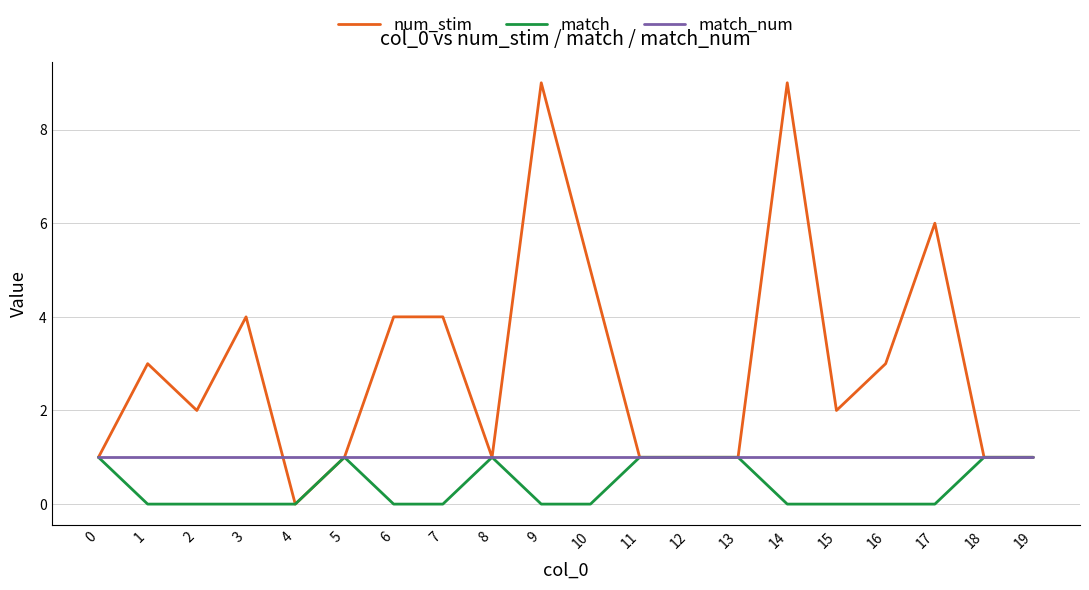

Reading left to right, list all the values displayed in this chart.

num_stim: 0=1	1=3	2=2	3=4	4=0	5=1	6=4	7=4	8=1	9=9	10=5	11=1	12=1	13=1	14=9	15=2	16=3	17=6	18=1	19=1
match: 0=1	1=0	2=0	3=0	4=0	5=1	6=0	7=0	8=1	9=0	10=0	11=1	12=1	13=1	14=0	15=0	16=0	17=0	18=1	19=1
match_num: 0=1	1=1	2=1	3=1	4=1	5=1	6=1	7=1	8=1	9=1	10=1	11=1	12=1	13=1	14=1	15=1	16=1	17=1	18=1	19=1